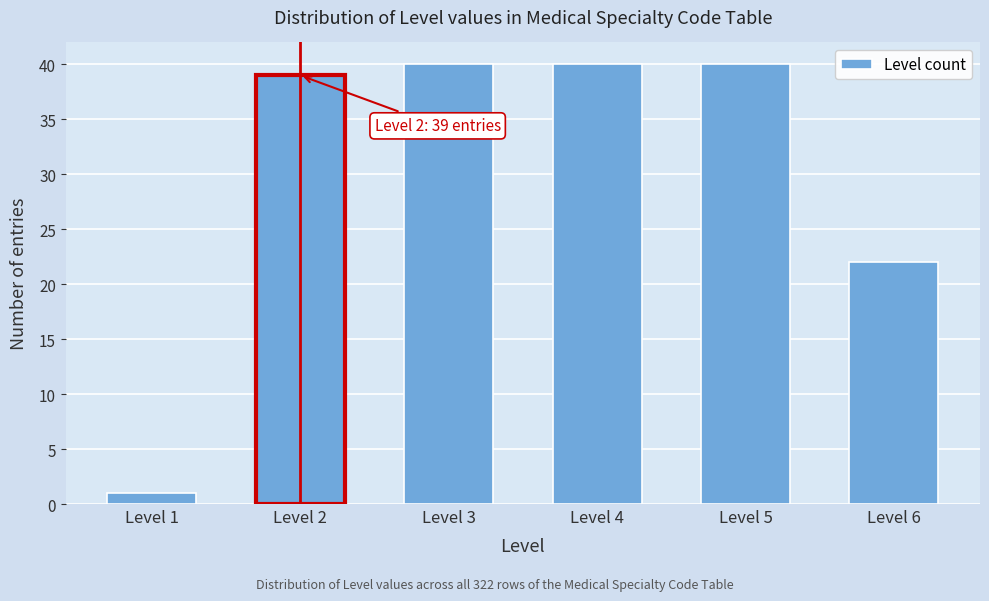

Reading right to left, transcribe all the data shown in this chart.

22	40	40	40	39	1